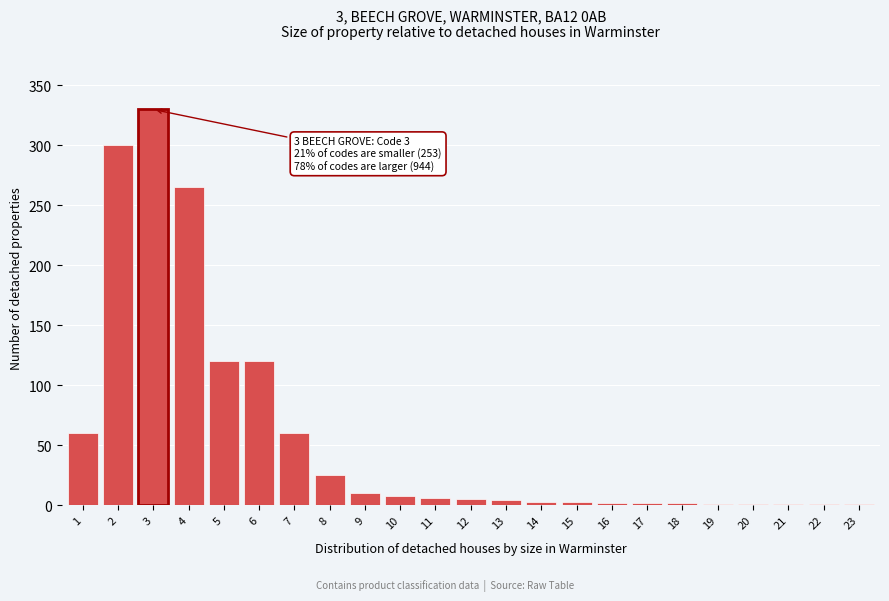

The chart shows a value of 25 at 8. True or false?

True